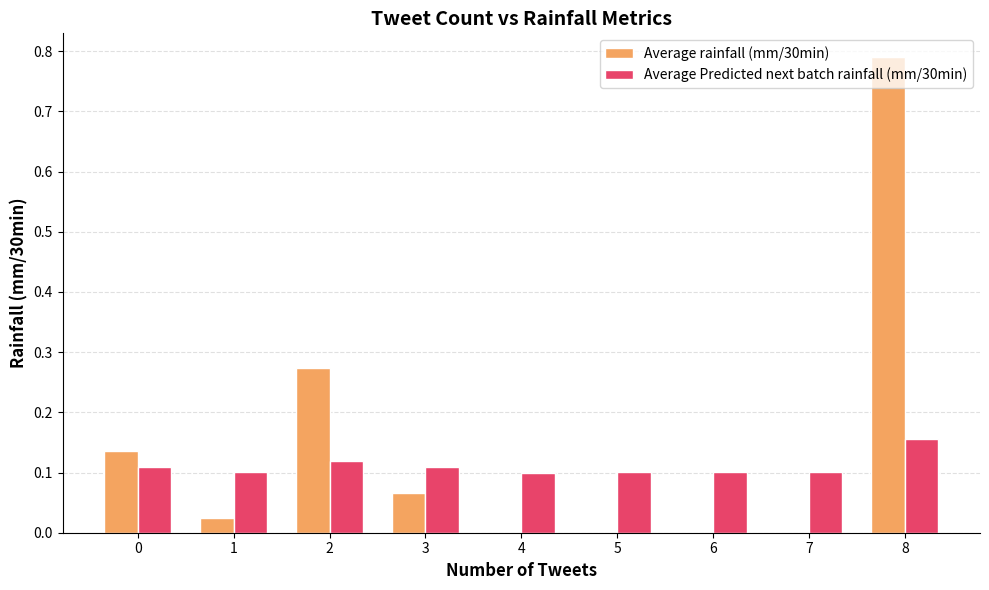

Which series has the largest total across all categories?

Average rainfall (mm/30min)